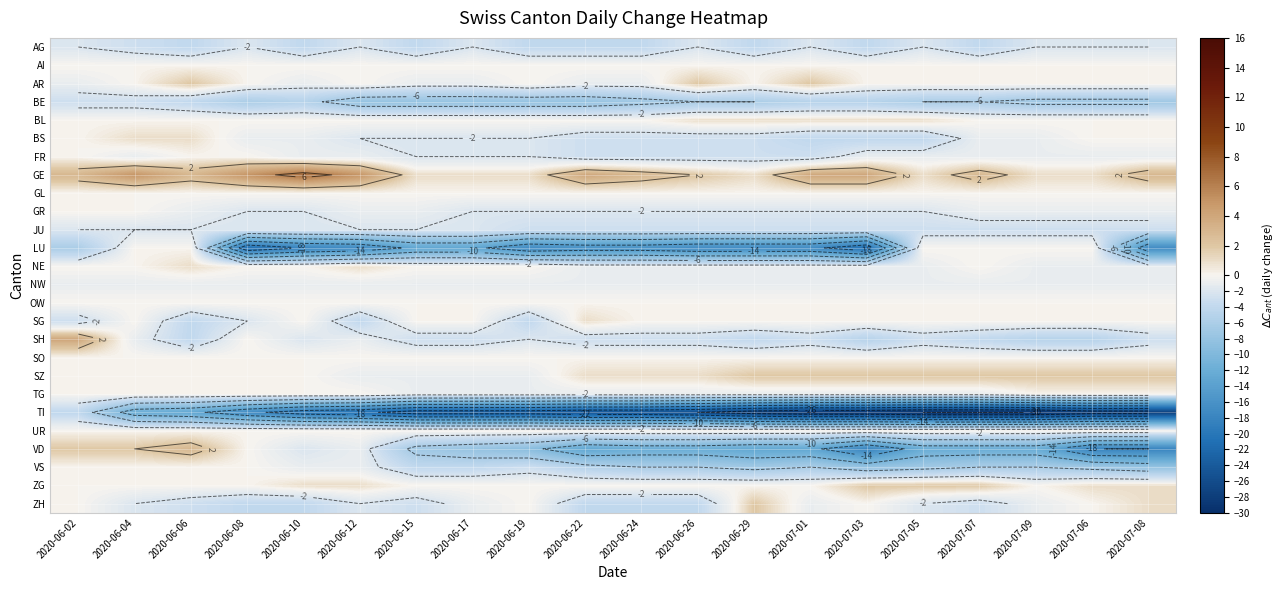

What is the smallest value displayed?

-30